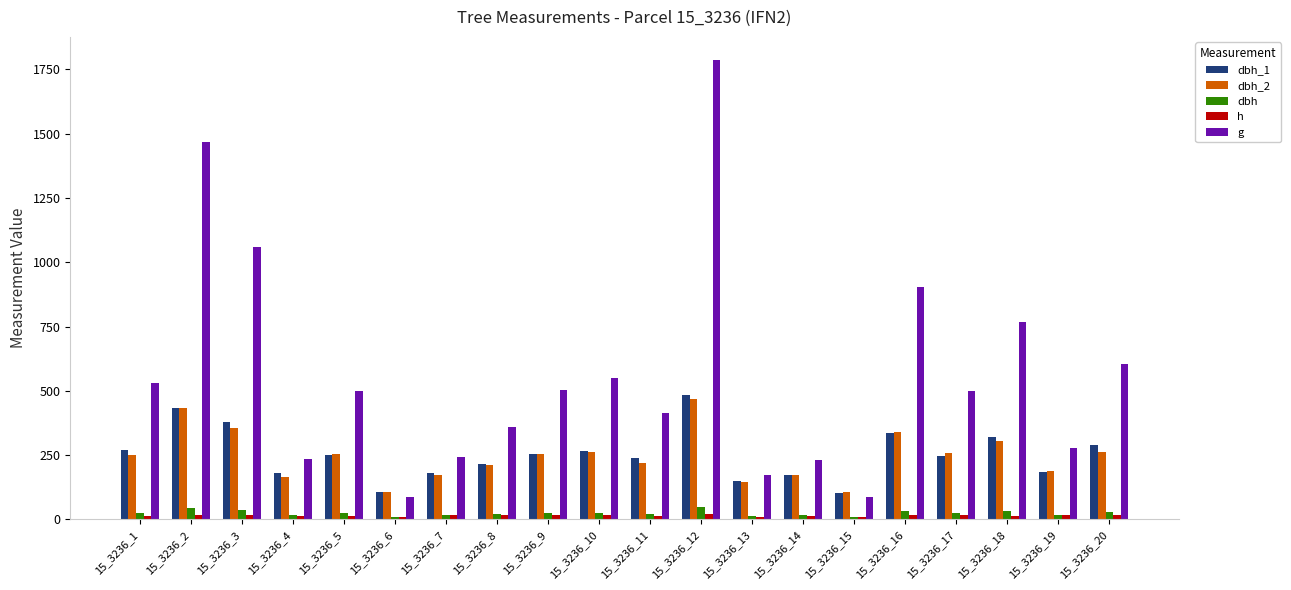

What is the difference between the highest and lowest values at 15_3236_8?

341.5